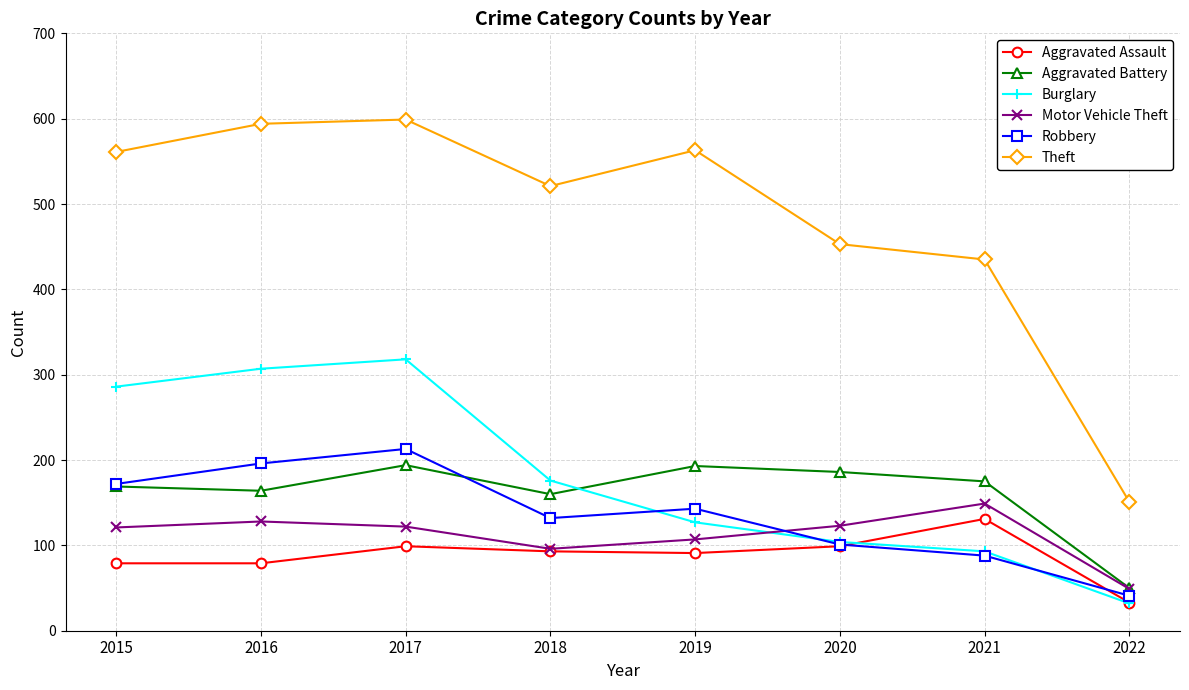

How many interior local valleys does the Theft series have?

1